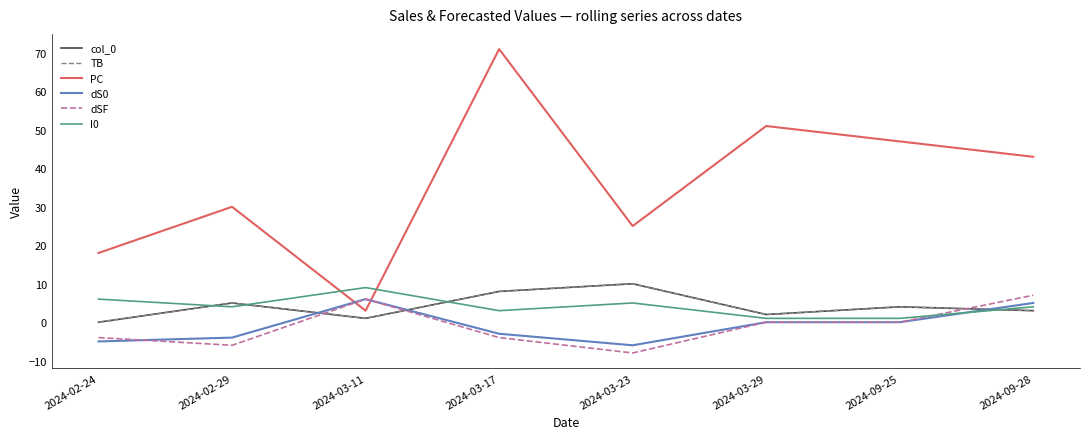

How many intersections are there between PC and I0?

2